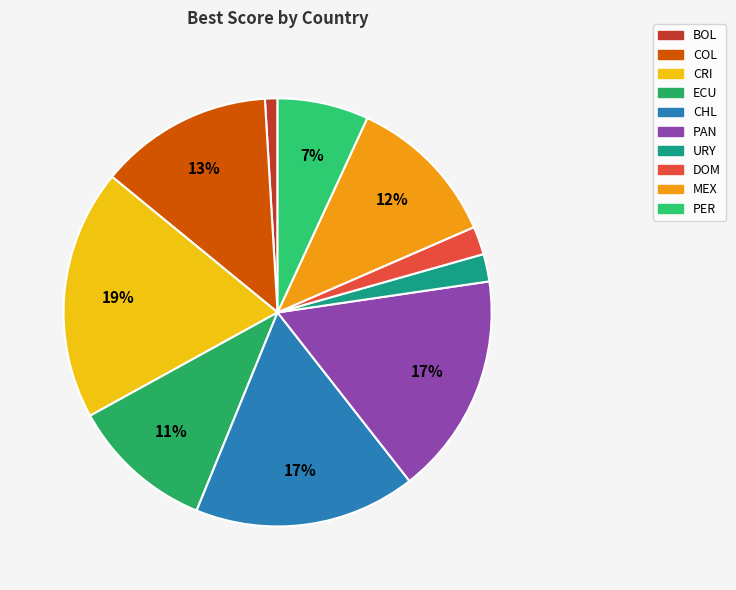

Is ECU the majority of the pie?

No